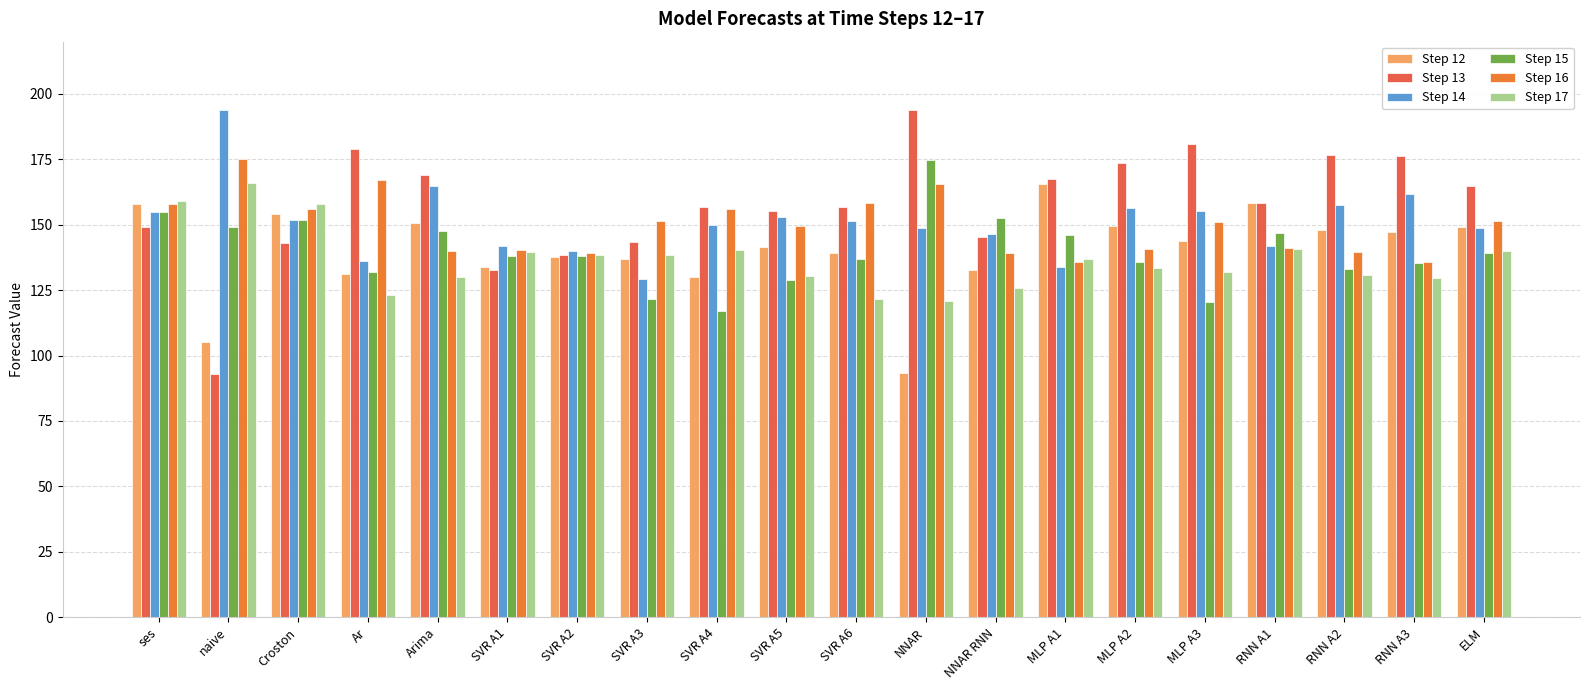

What is the difference between the highest and lowest values at RNN A2?

45.9